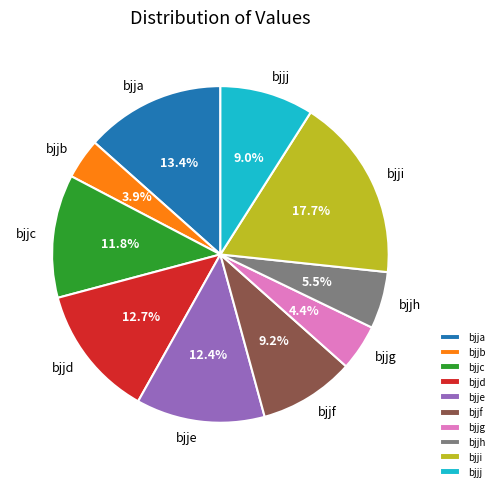

Approximately how many times larger is the value at bjjf compared to bjjb?

2.4